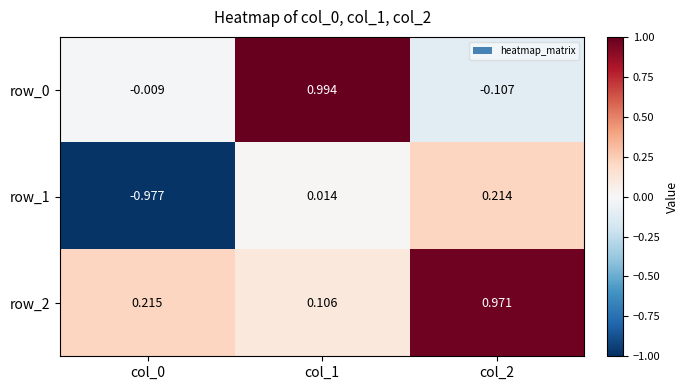

Is the value of row_1 at col_1 greater than the value of row_0 at col_2?

Yes